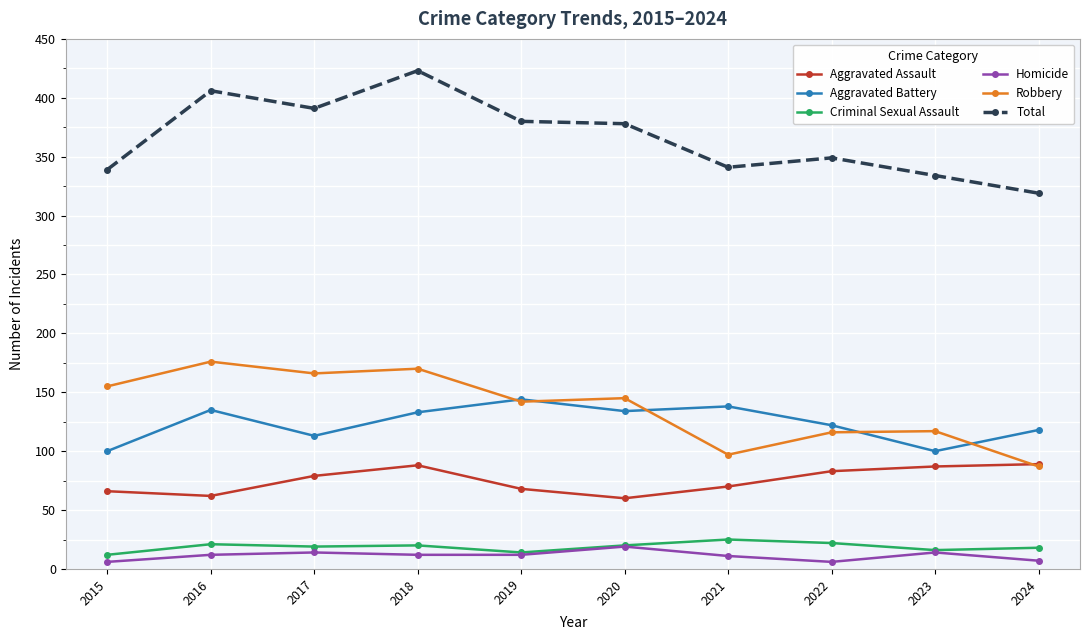

The value of Criminal Sexual Assault at 2024 is 18. True or false?

True